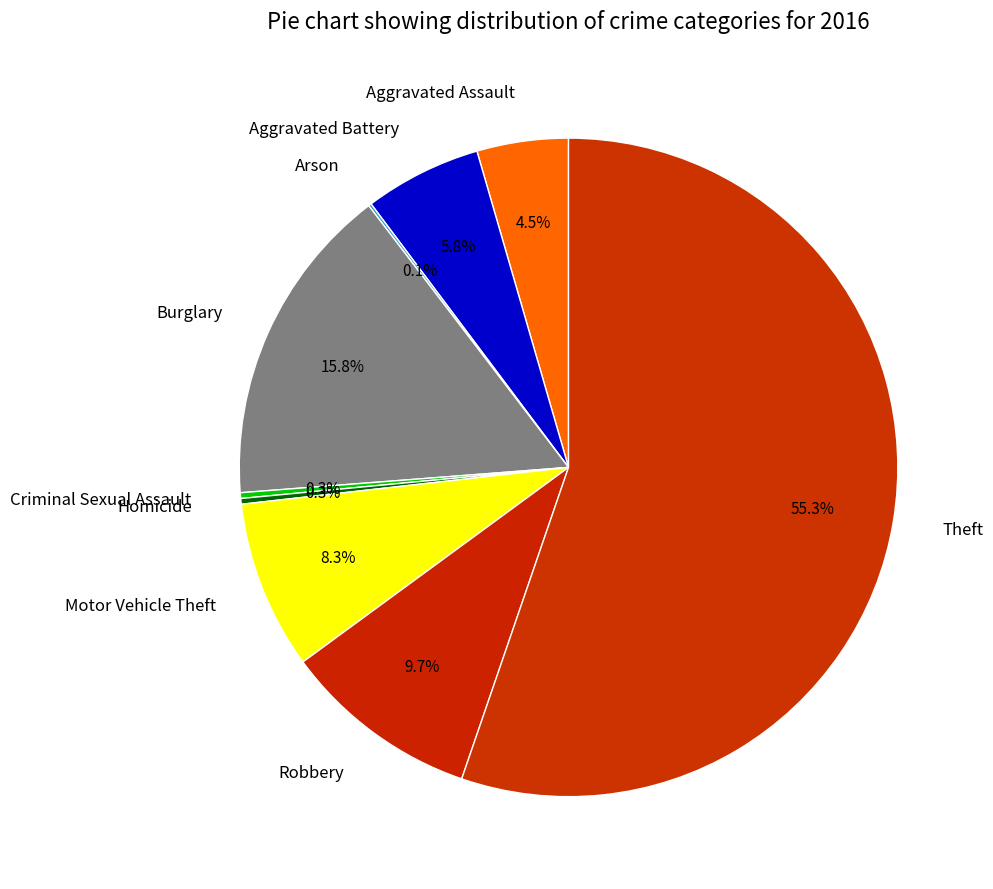

Which slice is the largest?

Theft